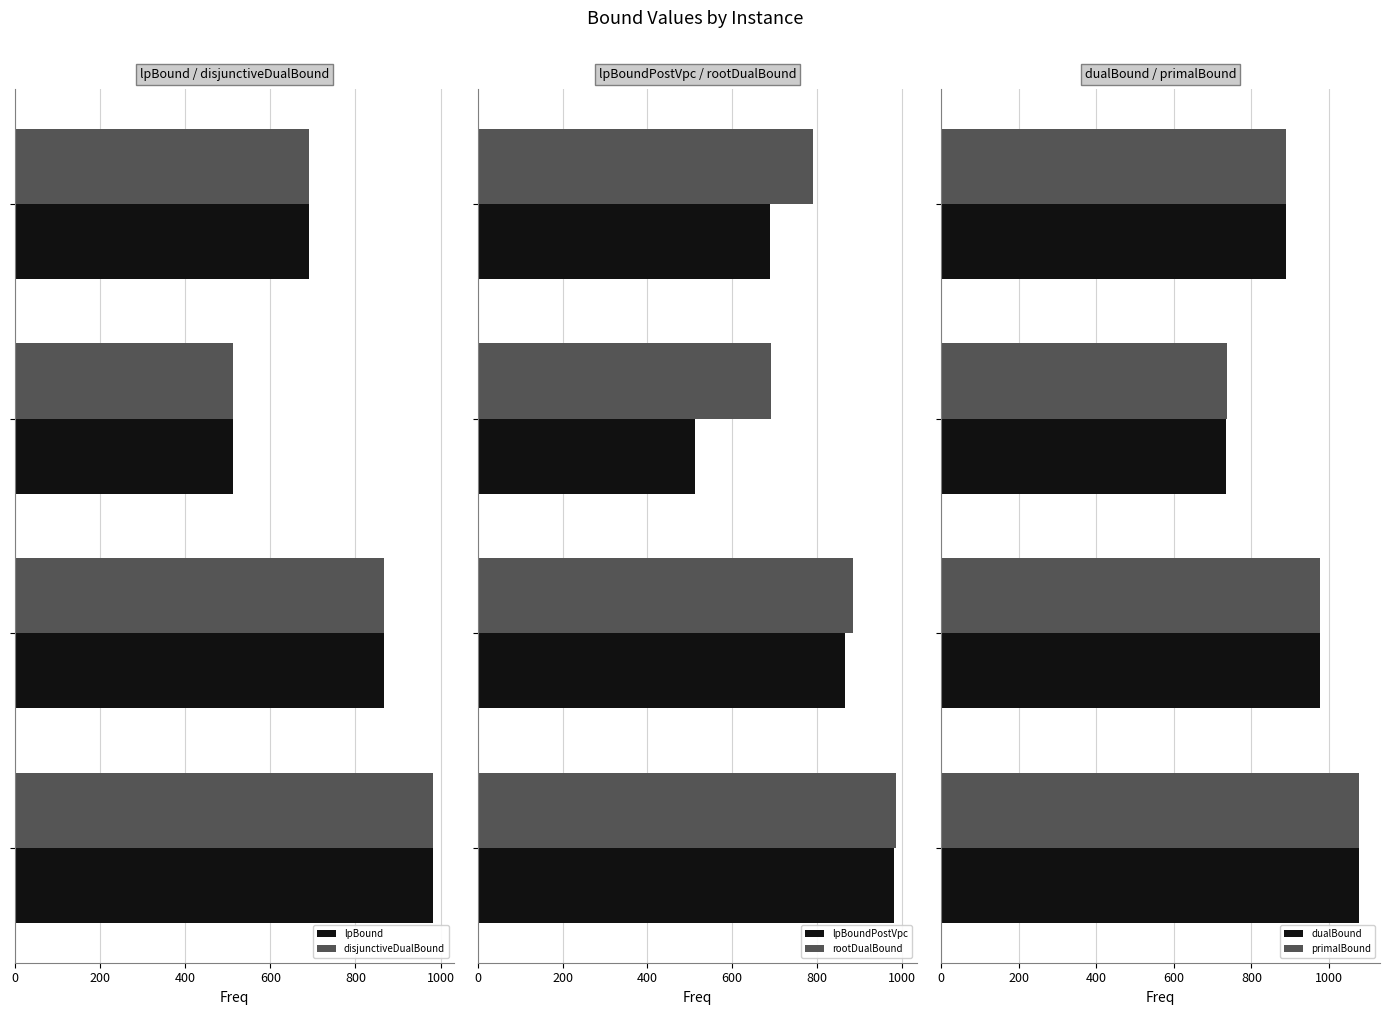

Between 400 and 600, which is larger?

600